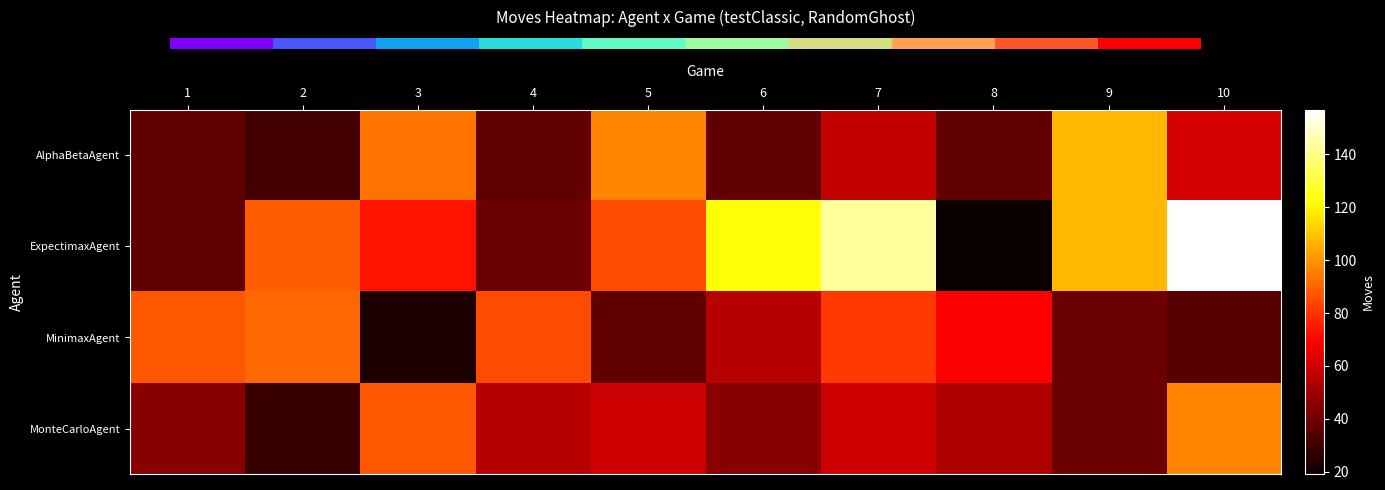

Reading left to right, extract all data points from this chart.

AlphaBetaAgent: 1=37	2=31	3=93	4=37	5=97	6=37	7=57	8=37	9=107	10=61
ExpectimaxAgent: 1=37	2=89	3=73	4=39	5=85	6=123	7=143	8=19	9=107	10=157
MinimaxAgent: 1=87	2=91	3=23	4=85	5=37	6=55	7=81	8=69	9=39	10=35
MonteCarloAgent: 1=45	2=29	3=87	4=55	5=59	6=45	7=59	8=53	9=39	10=97